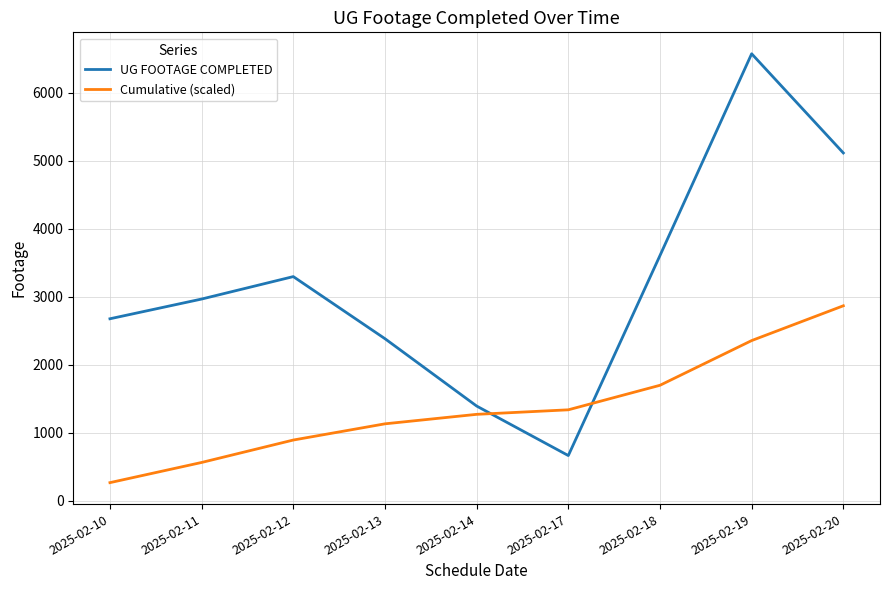

True or false: Cumulative (scaled) has a value of 528.9 at 2025-02-18.

False